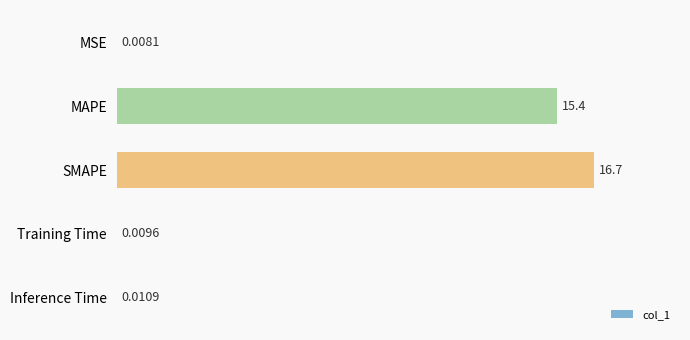

Where is the data nearest to the value 8?

MAPE